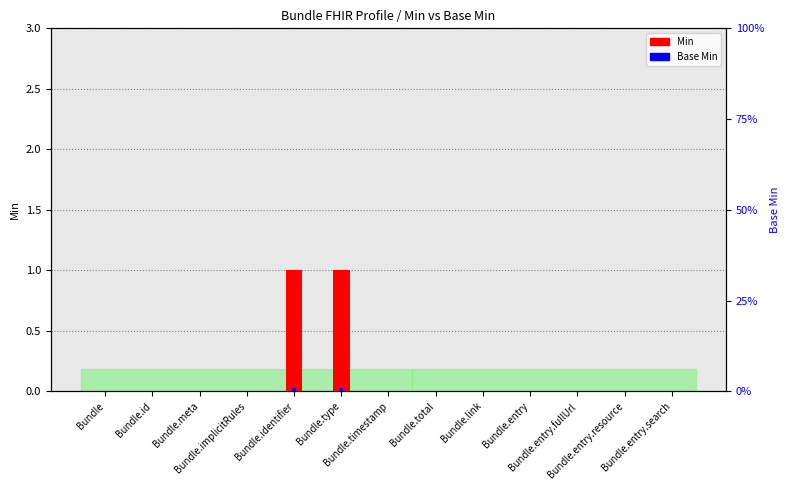

Reading left to right, transcribe all the data shown in this chart.

Min: Bundle=0	Bundle.id=0	Bundle.meta=0	Bundle.implicitRules=0	Bundle.identifier=1	Bundle.type=1	Bundle.timestamp=0	Bundle.total=0	Bundle.link=0	Bundle.entry=0	Bundle.entry.fullUrl=0	Bundle.entry.resource=0	Bundle.entry.search=0
Base Min: Bundle=0	Bundle.id=0	Bundle.meta=0	Bundle.implicitRules=0	Bundle.identifier=1	Bundle.type=1	Bundle.timestamp=0	Bundle.total=0	Bundle.link=0	Bundle.entry=0	Bundle.entry.fullUrl=0	Bundle.entry.resource=0	Bundle.entry.search=0